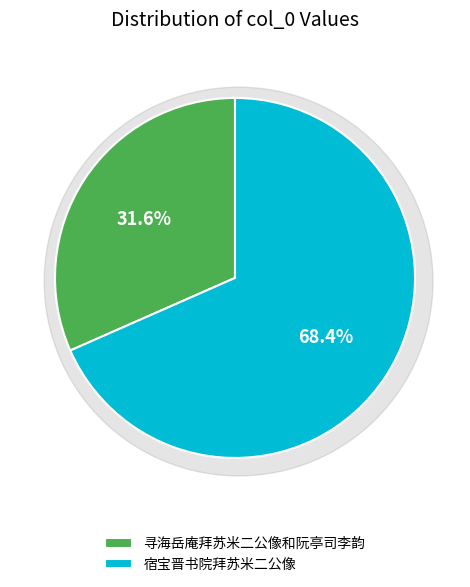

What percentage is NOT represented by 宿宝晋书院拜苏米二公像?

31.6%